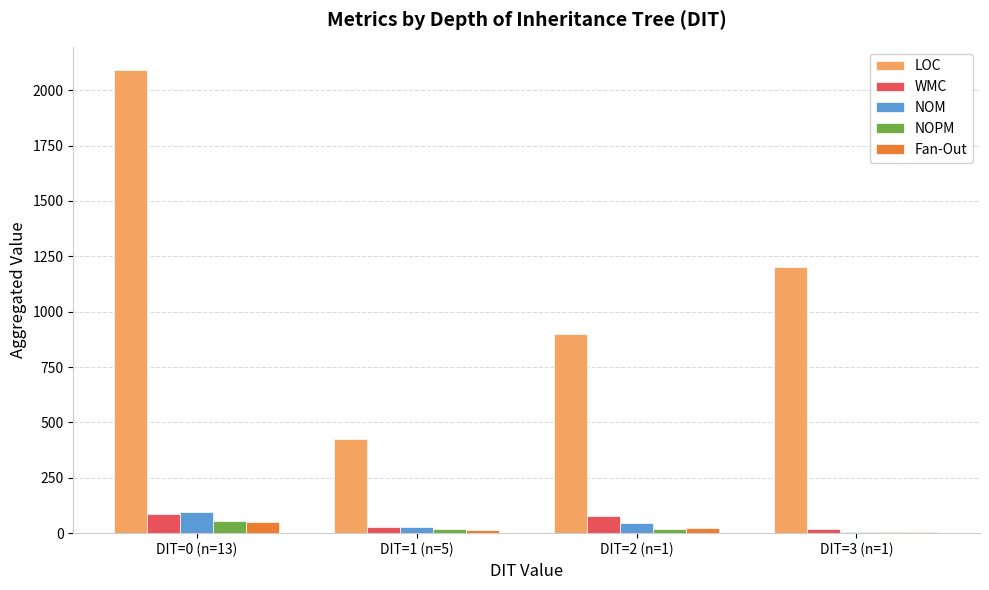

What is the sum of all LOC values?

4615